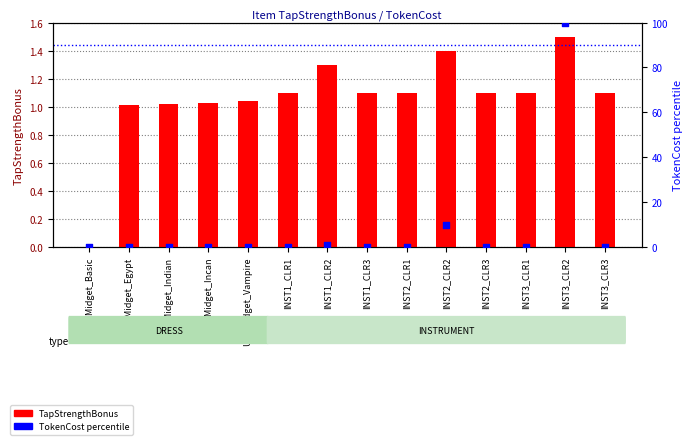

What is the total value across all series at INST1_CLR2?

2.3